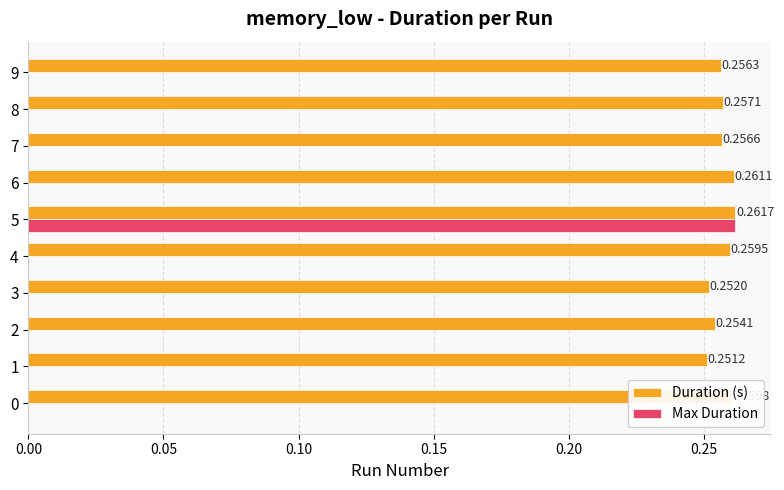

What is the sum of all Duration (s) values?

2.6